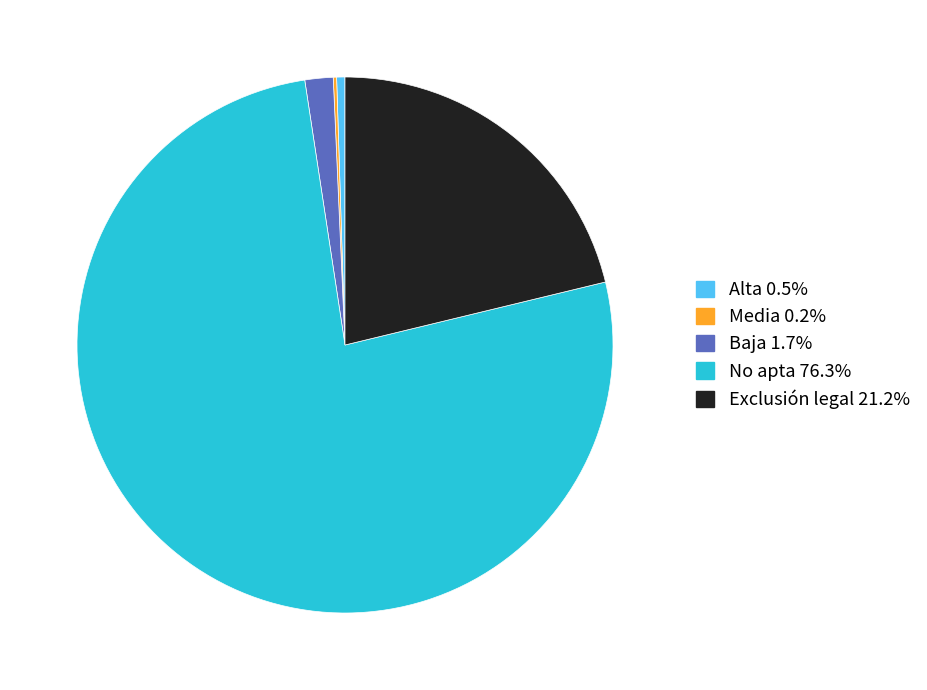

The No apta slice represents 66% of the pie. True or false?

False